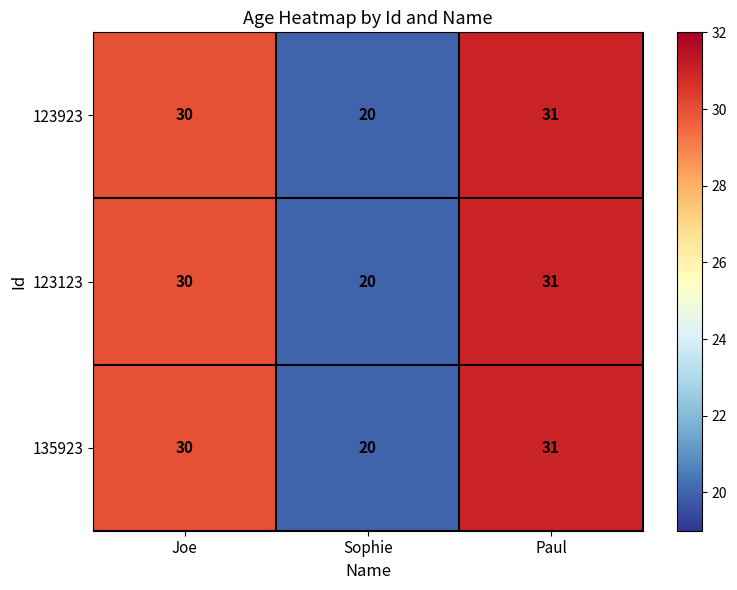

What is the approximate value of 123123 at Sophie?

20